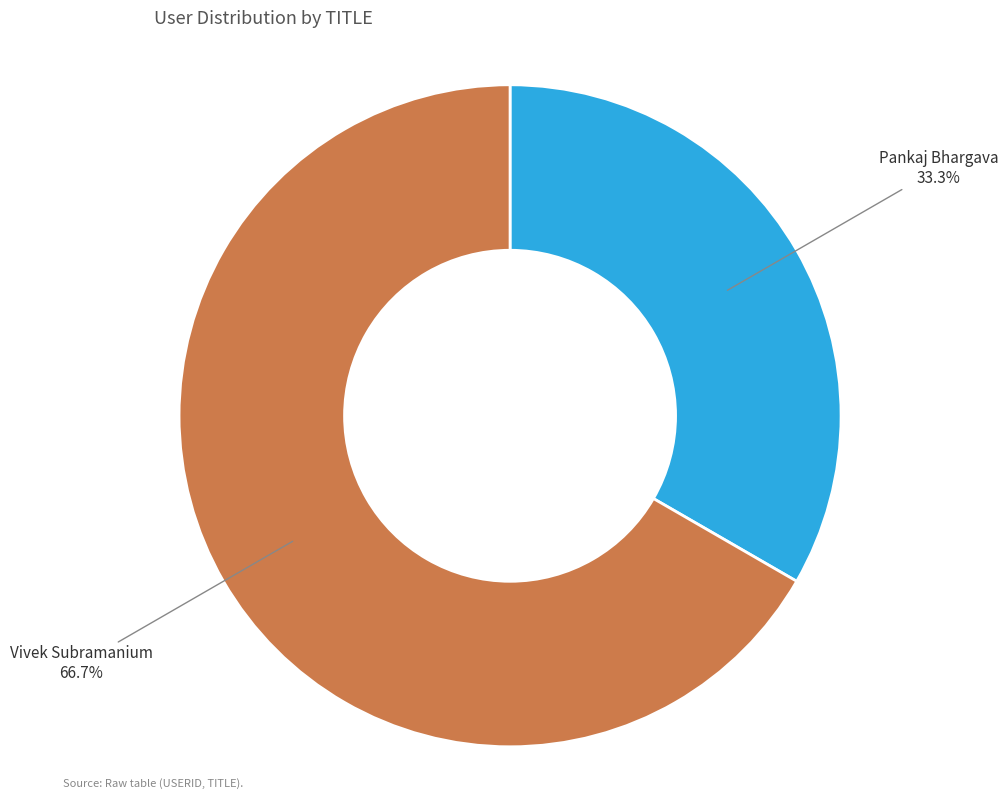

How much of the chart is everything except Pankaj Bhargava?

66.7%